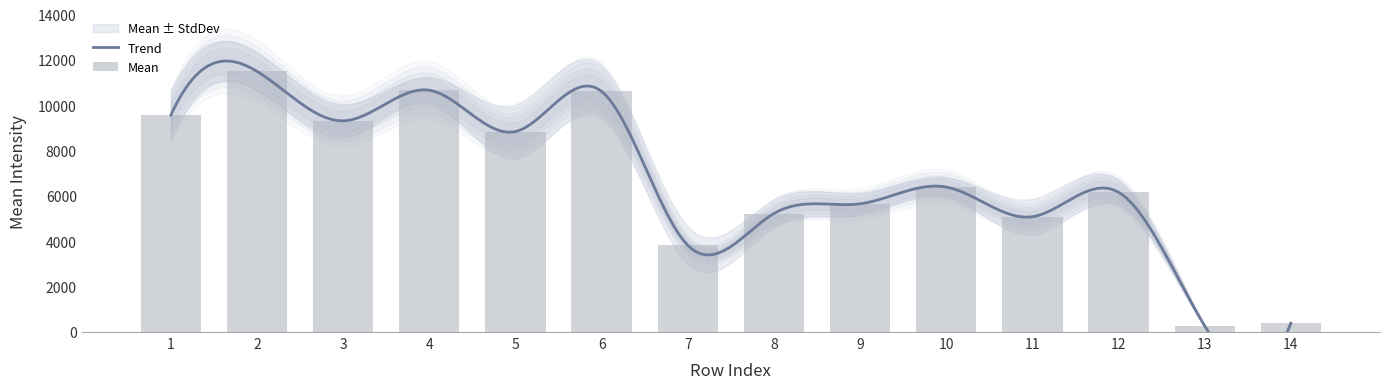

What is the greatest value displayed?

11496.9